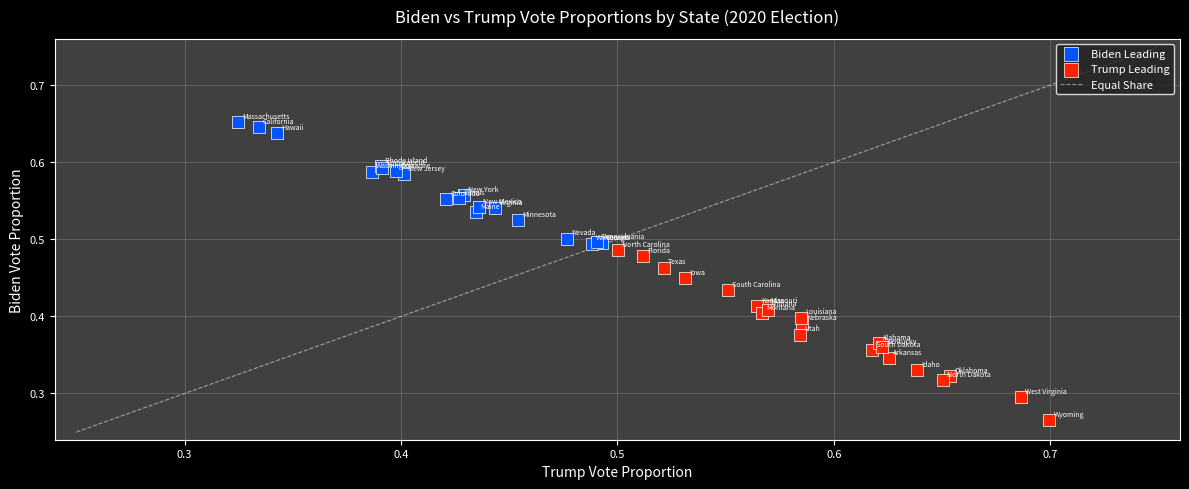

Which series reaches the maximum Y coordinate?

Biden Leading